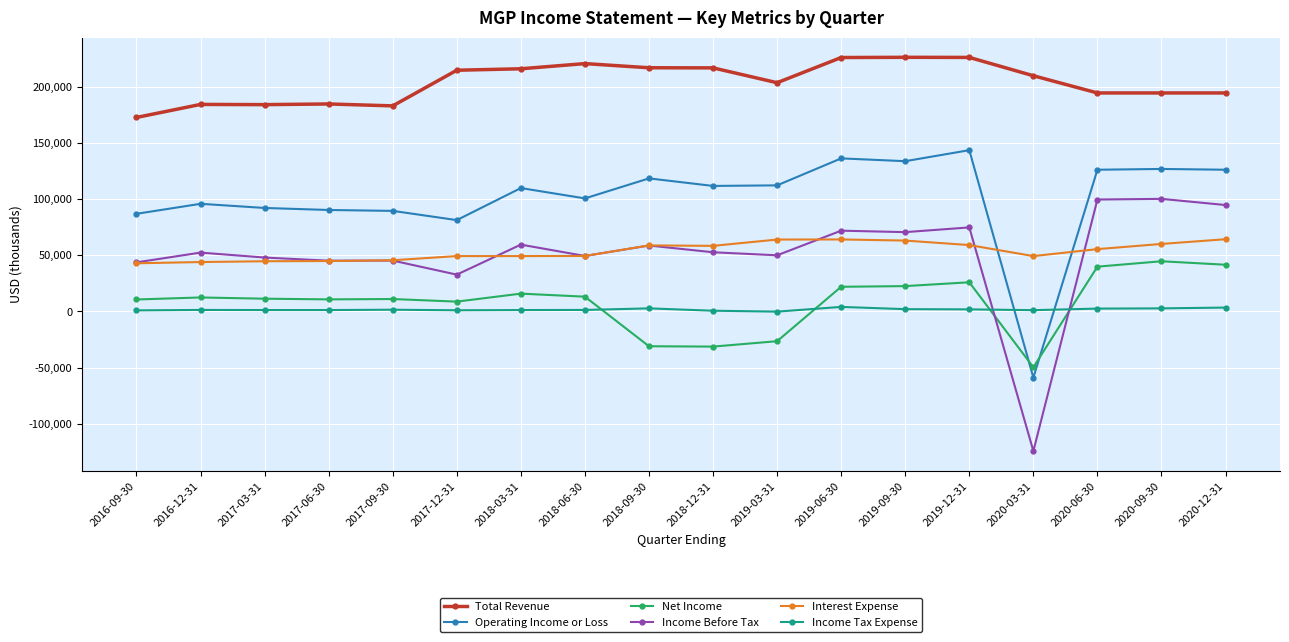

True or false: Operating Income or Loss and Total Revenue intersect in this chart.

False